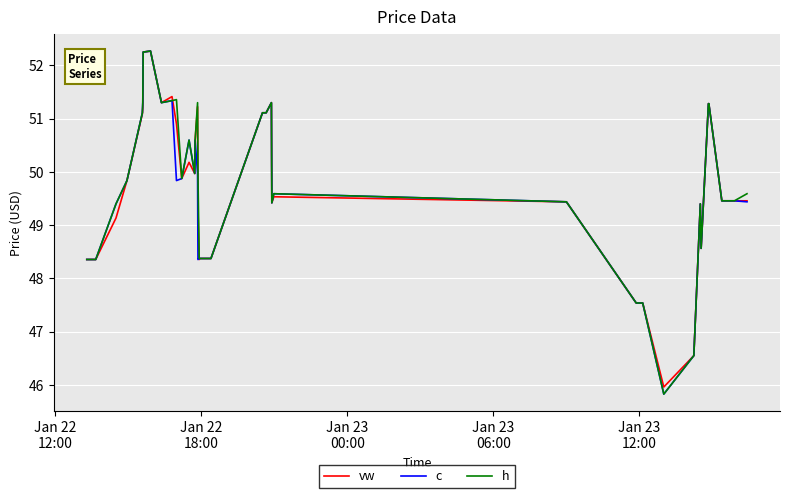

What is the greatest value displayed?

52.3